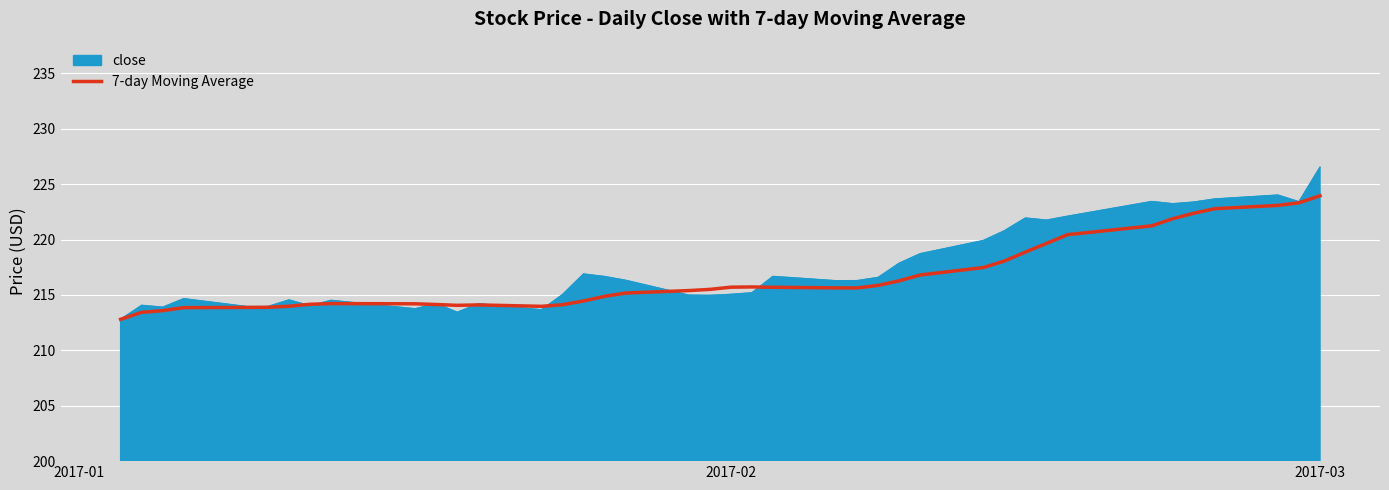

What is the maximum value shown in the chart?

226.5